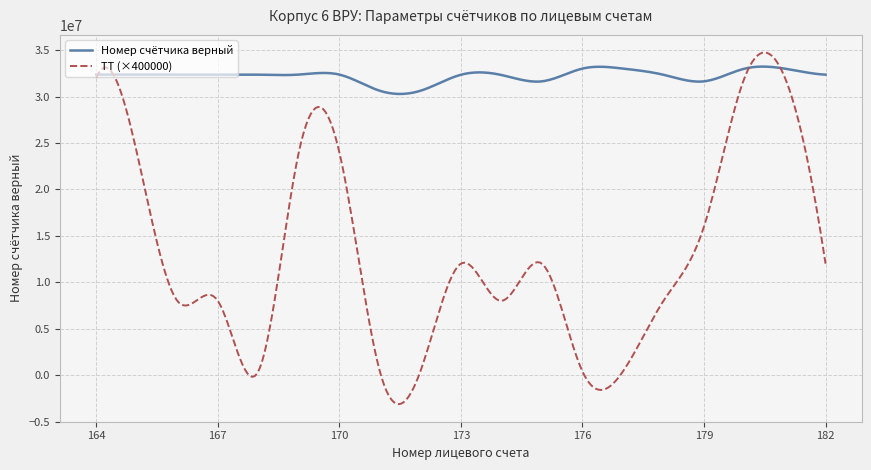

Which series has the widest spread of values?

ТТ (×400000)